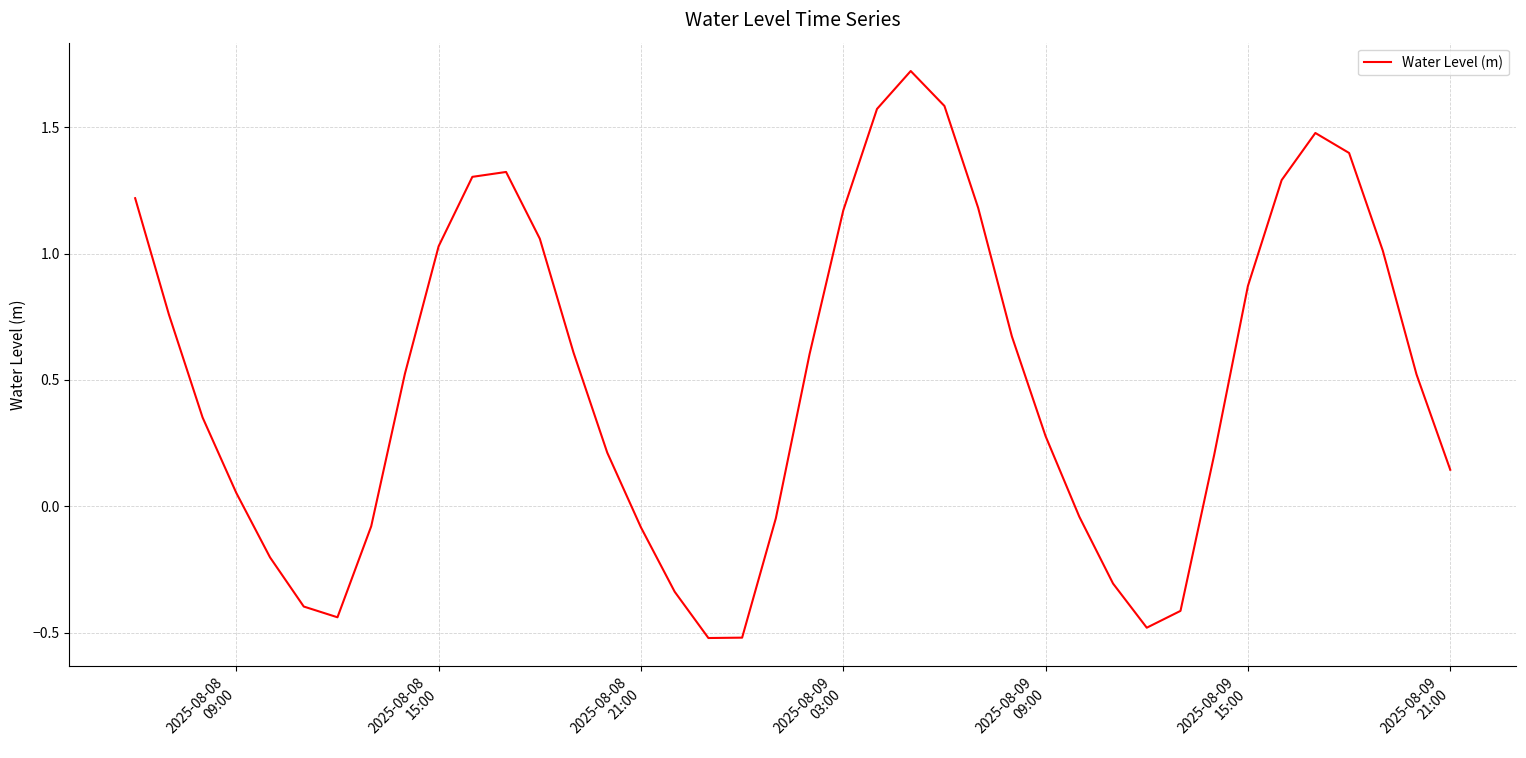

What is the minimum value shown in the chart?

-0.5